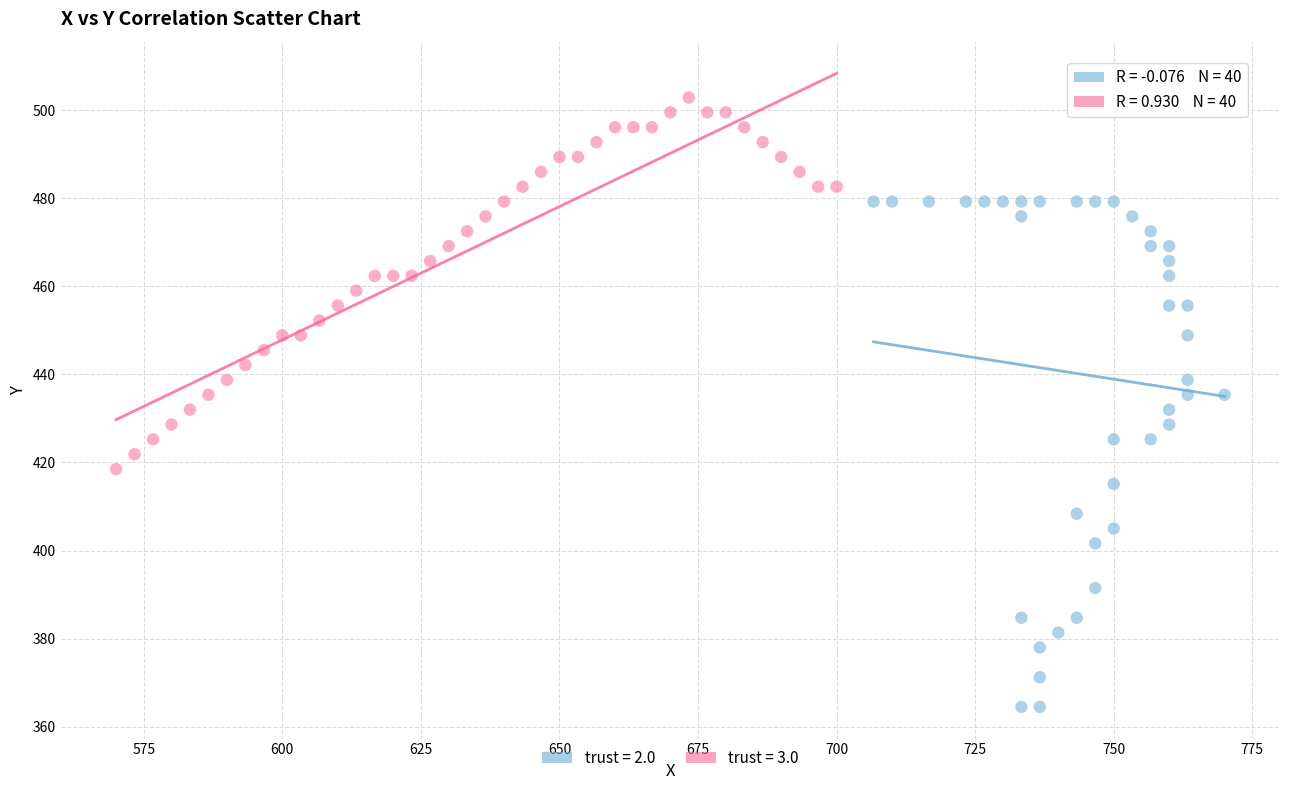

Which series reaches the maximum Y coordinate?

trust = 3.0